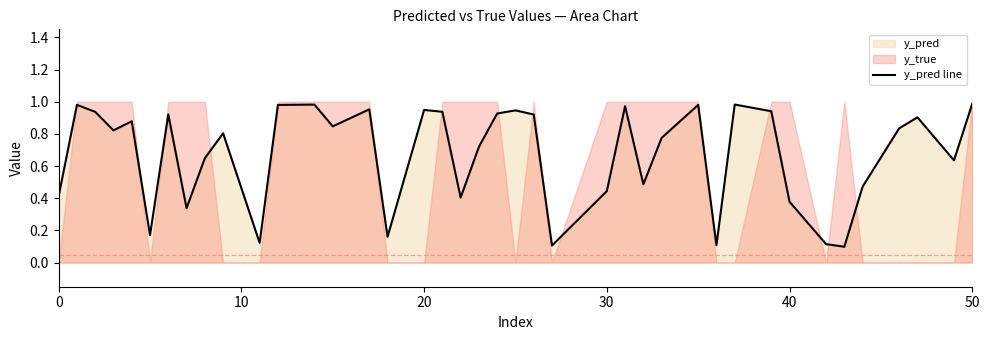

What is the smallest value displayed?

0.1